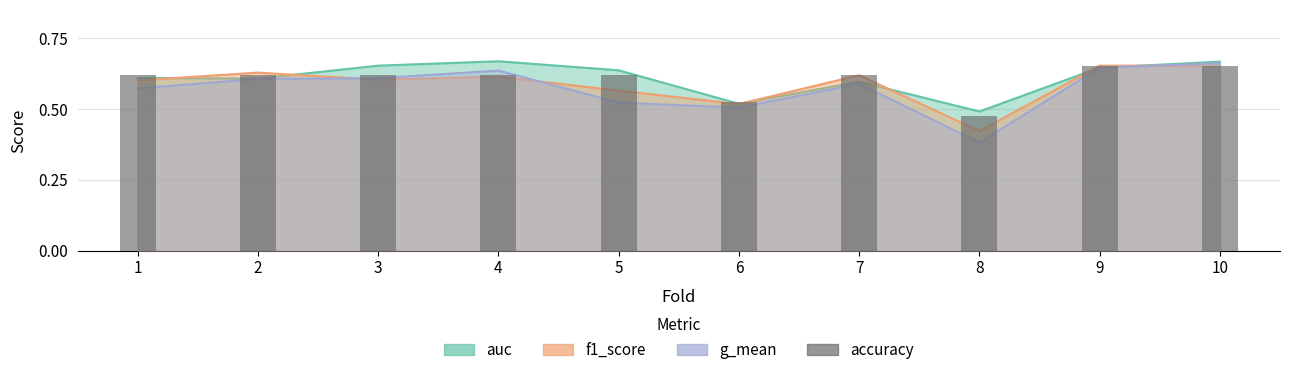

True or false: the data shows 0.8 at 6.

False